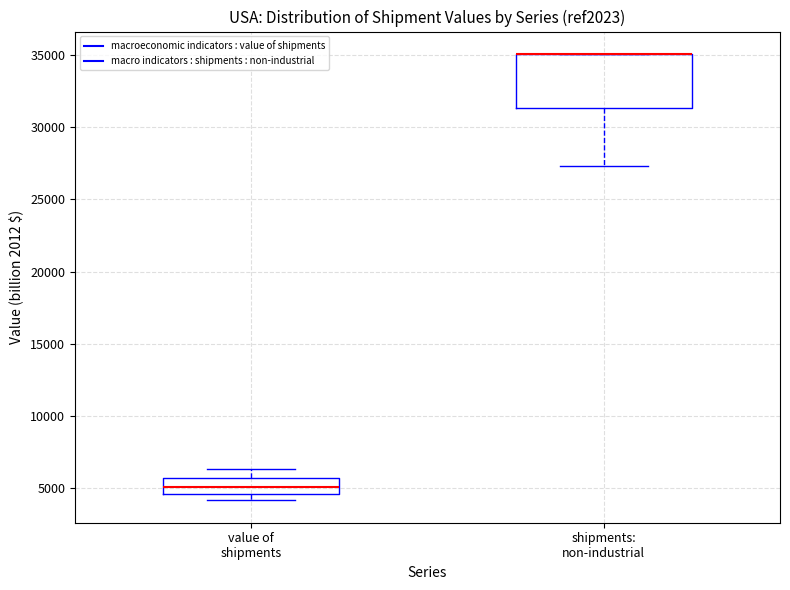

Comparing the boxes themselves (not the whiskers), which one is the tallest?

shipments: non-industrial